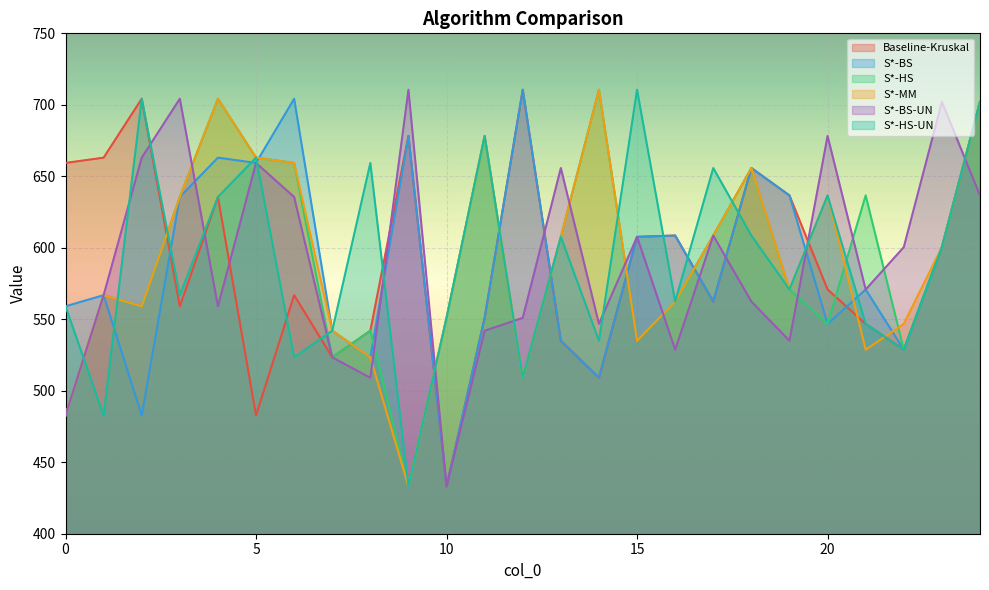

Where is S*-BS nearest to the value 571?

21